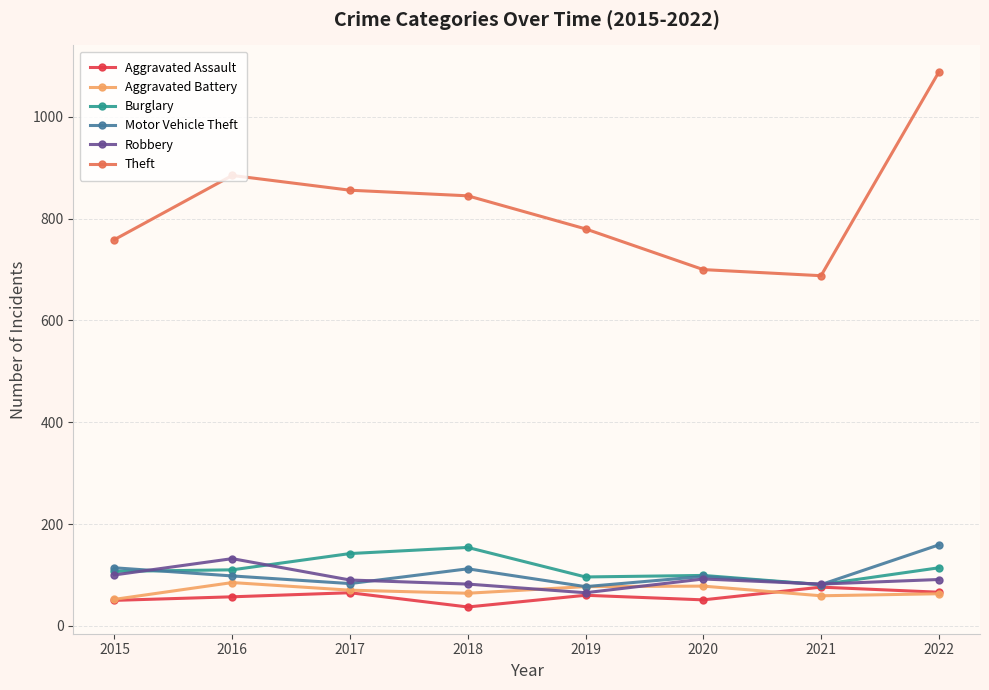

Which series changed the most between 2017 and 2021?

Theft